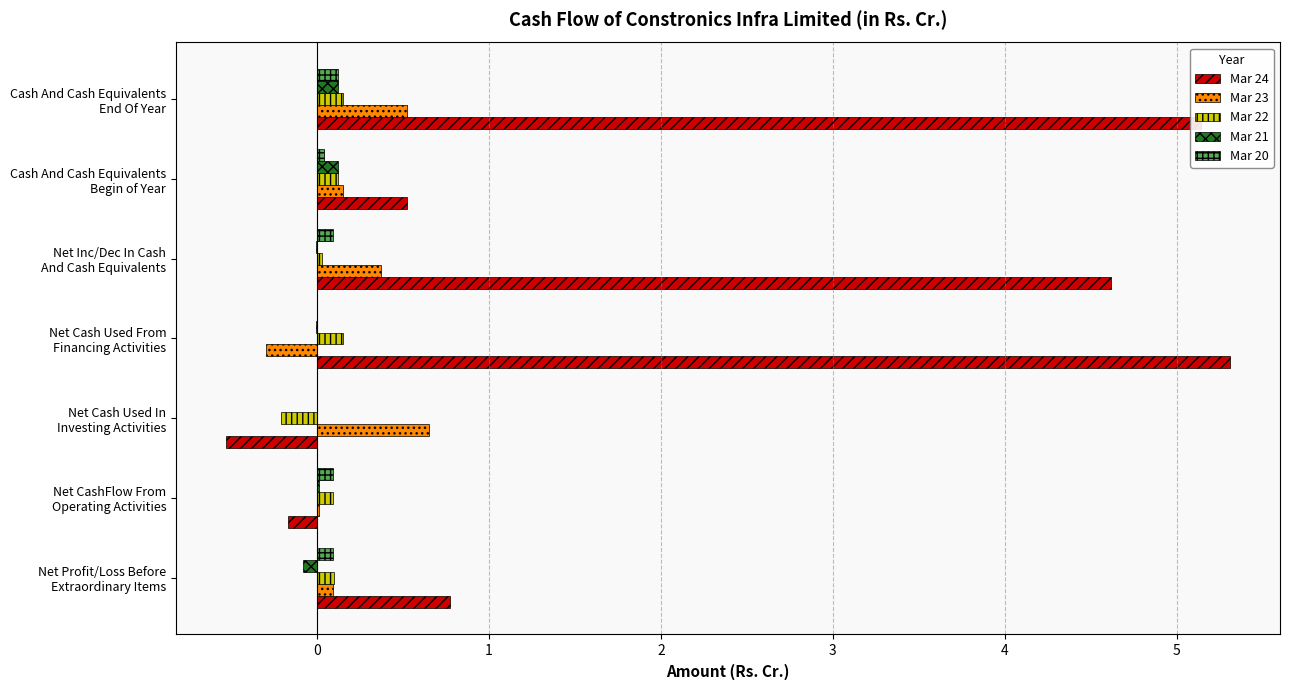

At which category is the sum across all series the highest?

Cash And Cash Equivalents
End Of Year